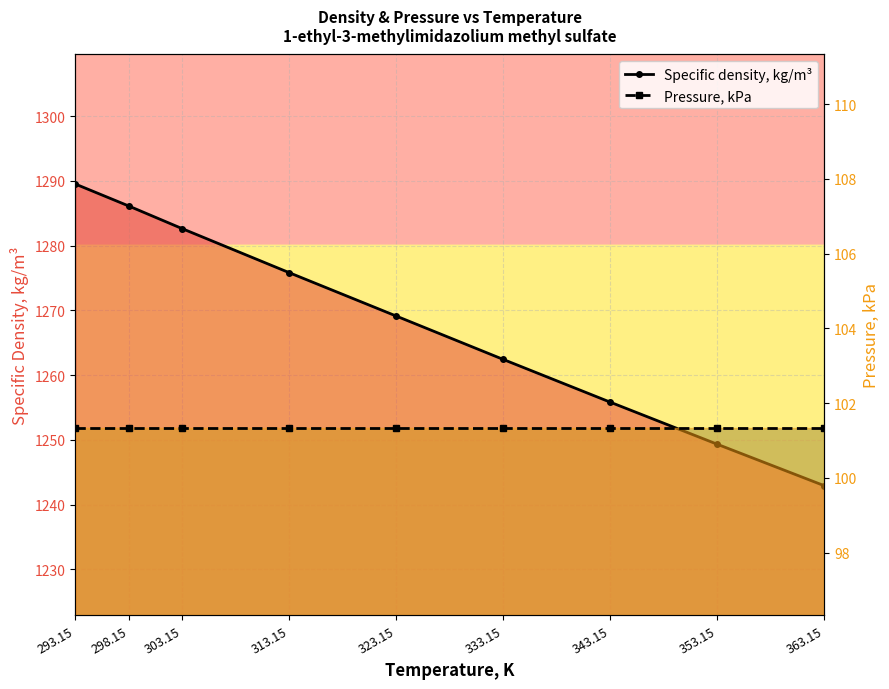

List the series in order of their overall mean, highest first.

Specific density, kg/m³, Pressure, kPa